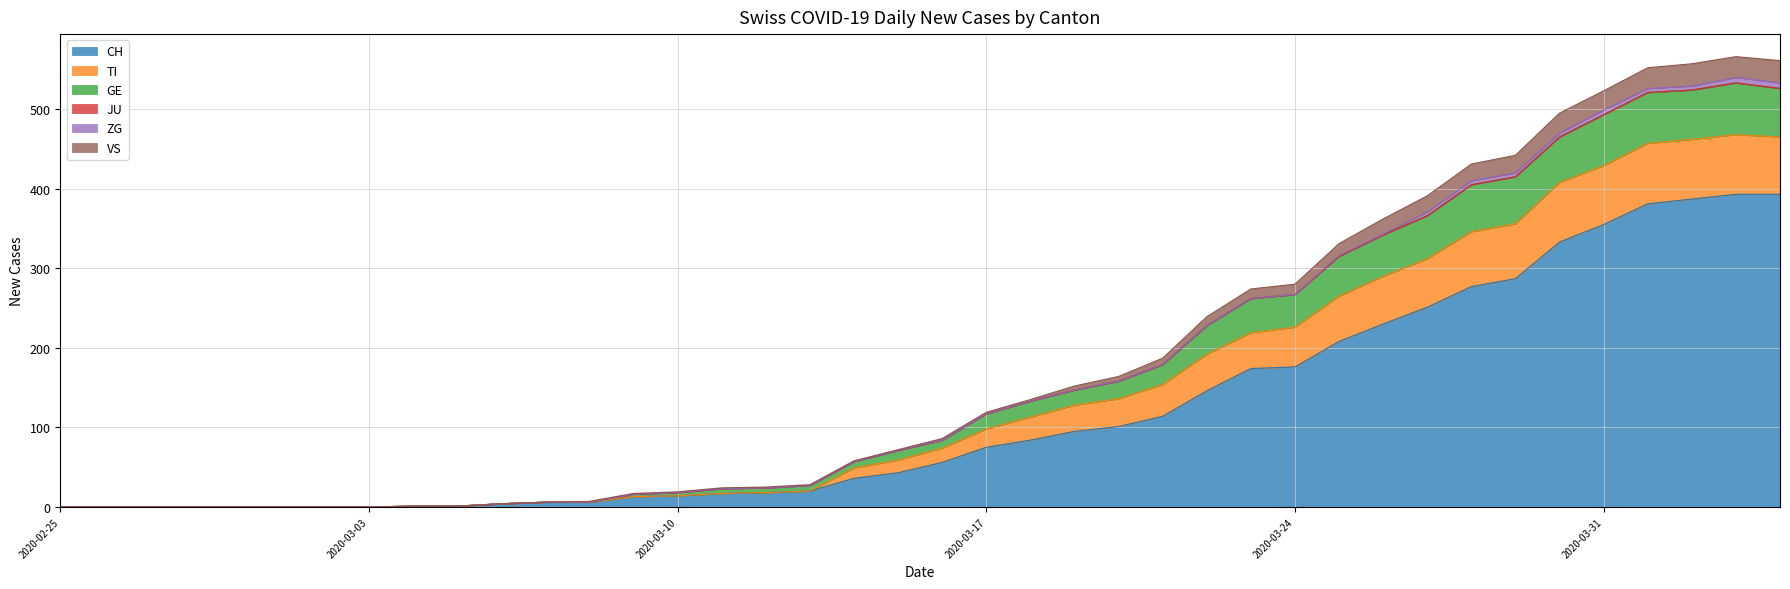

What position from the right is 2020-02-27?

38